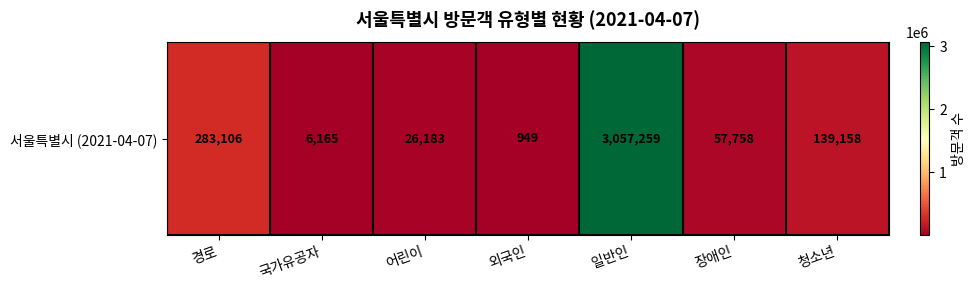

Reading left to right, what are all the values shown in this chart?

경로=283106	국가유공자=6165	어린이=26183	외국인=949	일반인=3057259	장애인=57758	청소년=139158